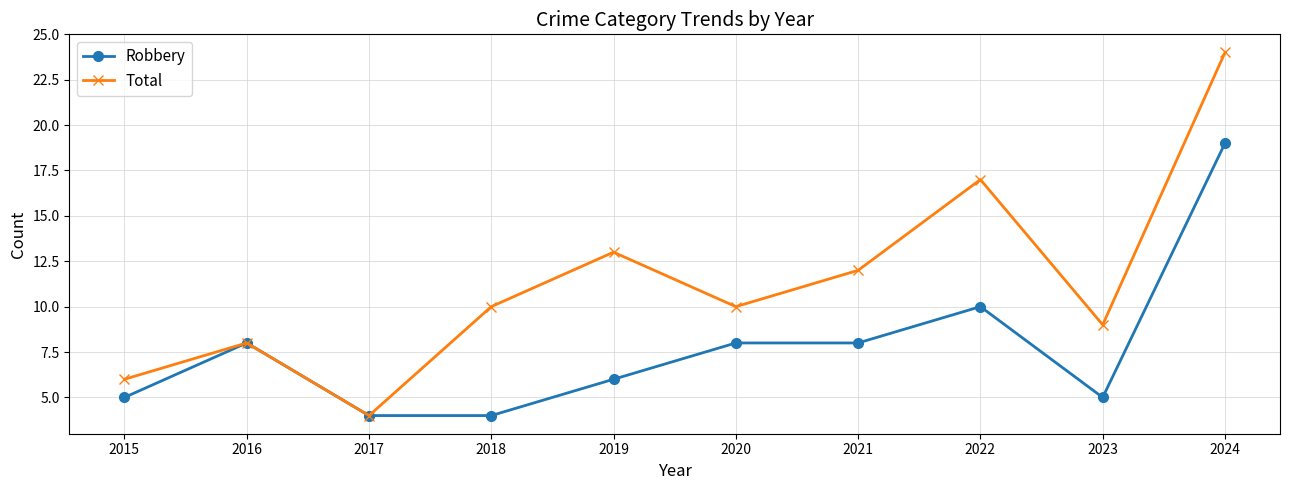

How many interior local valleys does the Total series have?

3